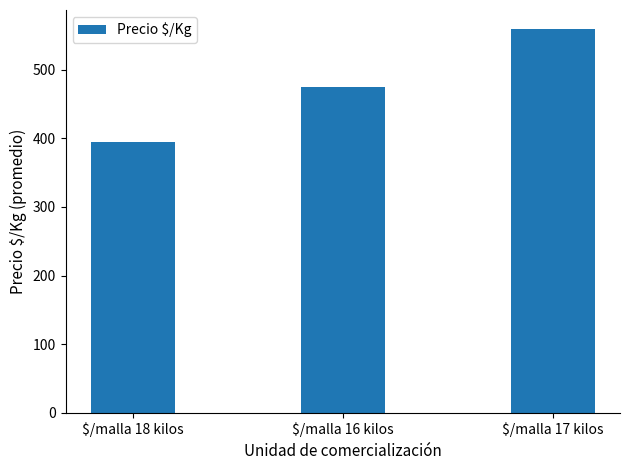

Does the chart contain stacked bars?

No